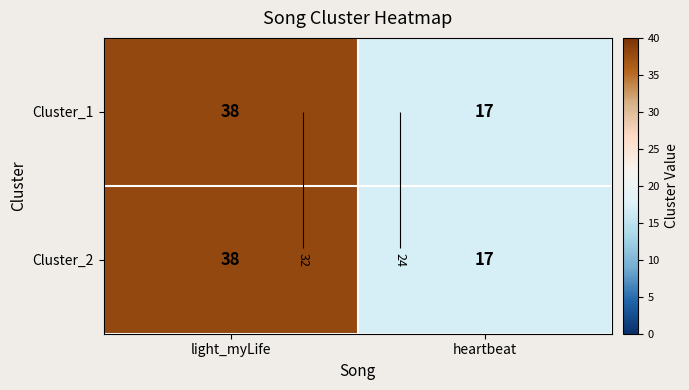

Is it true that Cluster_1 equals 38 at light_myLife?

True